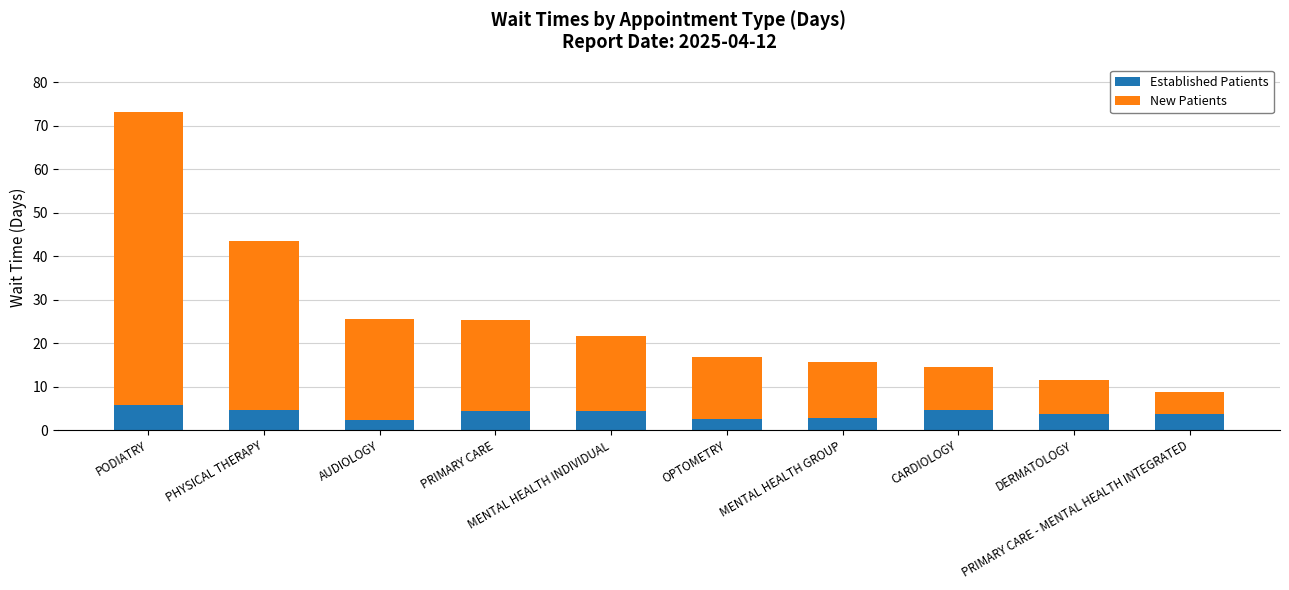

What is the average value of the Established Patients series?

3.9